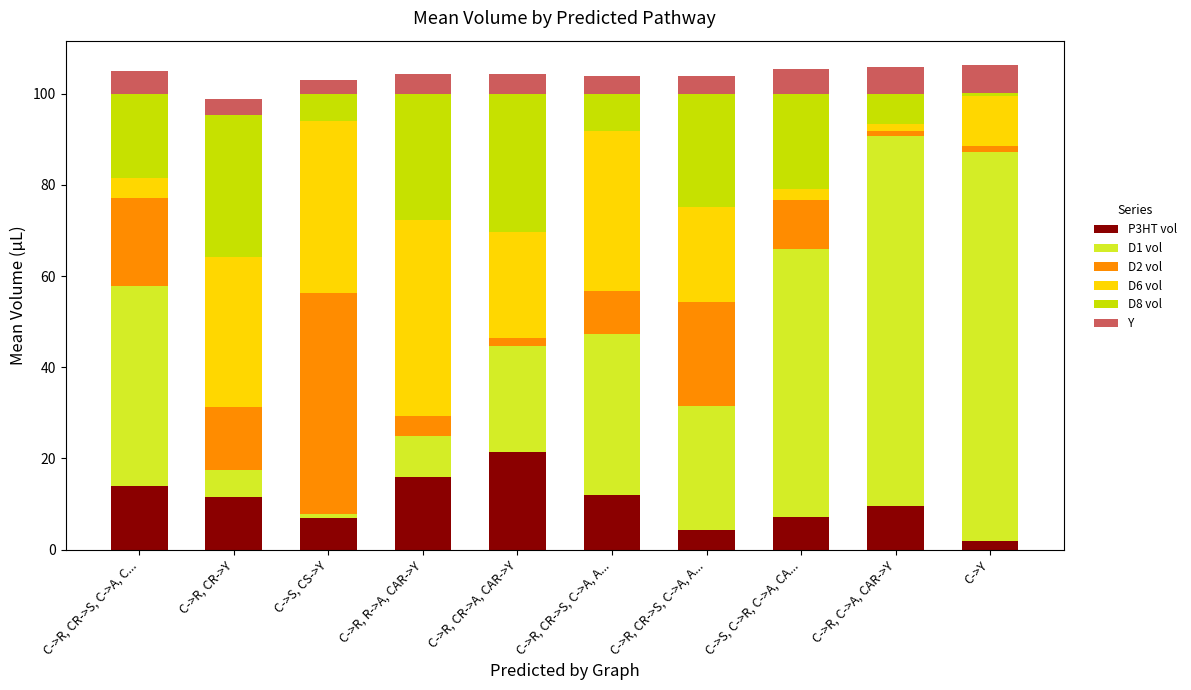

What are all the series names shown in the legend?

P3HT vol, D1 vol, D2 vol, D6 vol, D8 vol, Y